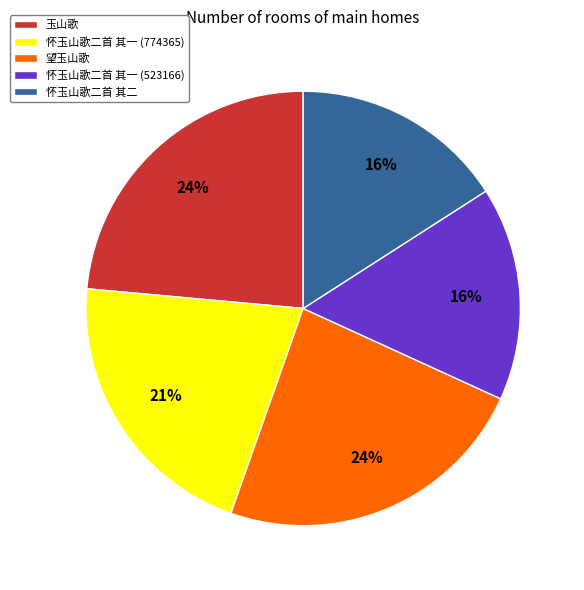

Is it true that 玉山歌 is 11% of the pie?

False